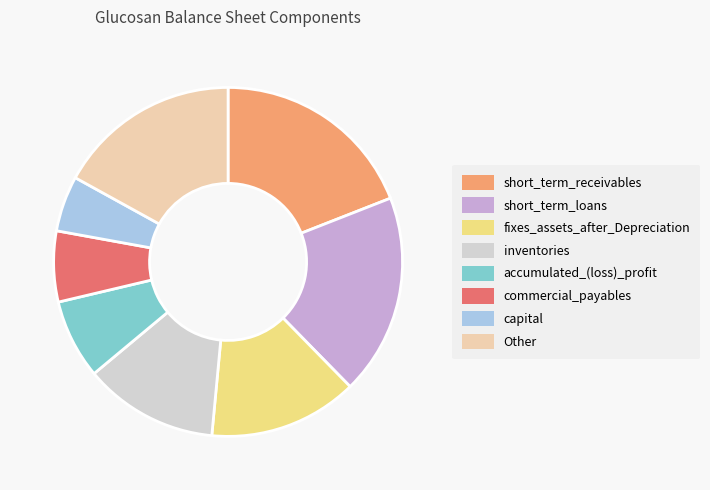

Is there any slice that represents more than half of the pie?

No